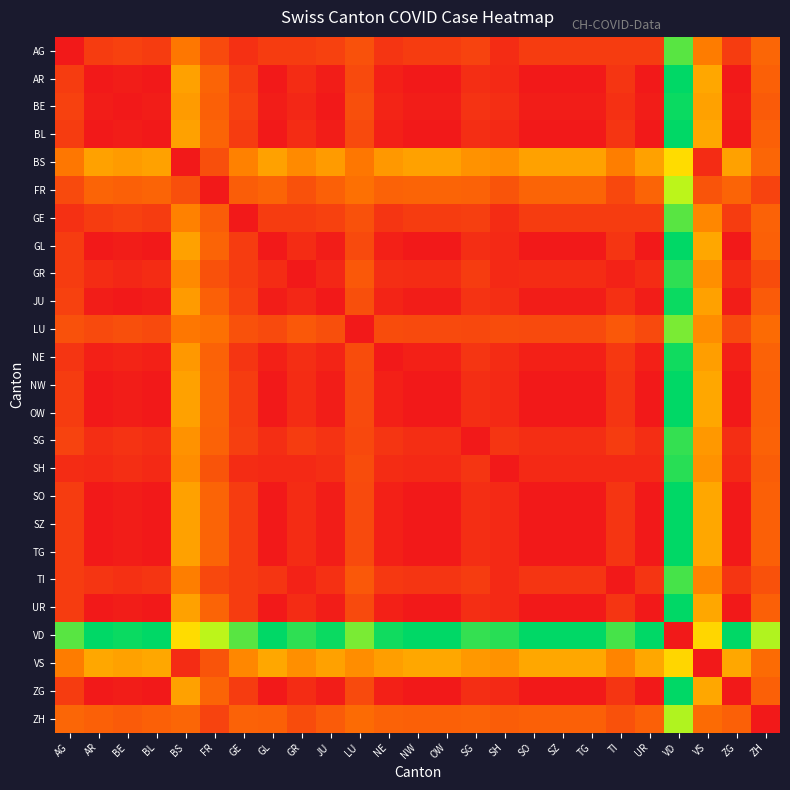

Reading right to left, transcribe all the data shown in this chart.

AG: ZH=25.4	ZG=11.5	VS=32.3	VD=88.5	UR=11.5	TI=11.5	TG=11.5	SZ=11.5	SO=11.5	SH=6.2	SG=13.8	OW=11.5	NW=11.5	NE=9.2	LU=18.5	JU=13.1	GR=11.5	GL=11.5	GE=7.7	FR=16.2	BS=30.8	BL=11.5	BE=13.1	AR=11.5	AG=0.0
AR: ZH=23.1	ZG=0.0	VS=43.8	VD=100.0	UR=0.0	TI=9.2	TG=0.0	SZ=0.0	SO=0.0	SH=5.4	SG=6.9	OW=0.0	NW=0.0	NE=2.3	LU=16.2	JU=1.5	GR=6.2	GL=0.0	GE=11.5	FR=24.6	BS=42.3	BL=0.0	BE=1.5	AR=0.0	AG=11.5
BE: ZH=21.5	ZG=1.5	VS=42.3	VD=98.5	UR=1.5	TI=7.7	TG=1.5	SZ=1.5	SO=1.5	SH=6.9	SG=8.5	OW=1.5	NW=1.5	NE=3.8	LU=17.7	JU=0.0	GR=4.6	GL=1.5	GE=13.1	FR=23.1	BS=40.8	BL=1.5	BE=0.0	AR=1.5	AG=13.1
BL: ZH=23.1	ZG=0.0	VS=43.8	VD=100.0	UR=0.0	TI=9.2	TG=0.0	SZ=0.0	SO=0.0	SH=5.4	SG=6.9	OW=0.0	NW=0.0	NE=2.3	LU=16.2	JU=1.5	GR=6.2	GL=0.0	GE=11.5	FR=24.6	BS=42.3	BL=0.0	BE=1.5	AR=0.0	AG=11.5
BS: ZH=25.4	ZG=42.3	VS=6.2	VD=57.7	UR=42.3	TI=33.1	TG=42.3	SZ=42.3	SO=42.3	SH=36.9	SG=38.5	OW=42.3	NW=42.3	NE=40.0	LU=30.8	JU=40.8	GR=36.2	GL=42.3	GE=33.8	FR=17.7	BS=0.0	BL=42.3	BE=40.8	AR=42.3	AG=30.8
FR: ZH=13.8	ZG=24.6	VS=19.2	VD=75.4	UR=24.6	TI=15.4	TG=24.6	SZ=24.6	SO=24.6	SH=19.2	SG=23.8	OW=24.6	NW=24.6	NE=23.8	LU=28.5	JU=23.1	GR=18.5	GL=24.6	GE=22.3	FR=0.0	BS=17.7	BL=24.6	BE=23.1	AR=24.6	AG=16.2
GE: ZH=23.8	ZG=11.5	VS=35.4	VD=88.5	UR=11.5	TI=11.5	TG=11.5	SZ=11.5	SO=11.5	SH=6.2	SG=12.3	OW=11.5	NW=11.5	NE=9.2	LU=18.5	JU=13.1	GR=11.5	GL=11.5	GE=0.0	FR=22.3	BS=33.8	BL=11.5	BE=13.1	AR=11.5	AG=7.7
GL: ZH=23.1	ZG=0.0	VS=43.8	VD=100.0	UR=0.0	TI=9.2	TG=0.0	SZ=0.0	SO=0.0	SH=5.4	SG=6.9	OW=0.0	NW=0.0	NE=2.3	LU=16.2	JU=1.5	GR=6.2	GL=0.0	GE=11.5	FR=24.6	BS=42.3	BL=0.0	BE=1.5	AR=0.0	AG=11.5
GR: ZH=16.9	ZG=6.2	VS=37.7	VD=93.8	UR=6.2	TI=3.1	TG=6.2	SZ=6.2	SO=6.2	SH=5.4	SG=11.5	OW=6.2	NW=6.2	NE=6.9	LU=20.8	JU=4.6	GR=0.0	GL=6.2	GE=11.5	FR=18.5	BS=36.2	BL=6.2	BE=4.6	AR=6.2	AG=11.5
JU: ZH=21.5	ZG=1.5	VS=42.3	VD=98.5	UR=1.5	TI=7.7	TG=1.5	SZ=1.5	SO=1.5	SH=6.9	SG=8.5	OW=1.5	NW=1.5	NE=3.8	LU=17.7	JU=0.0	GR=4.6	GL=1.5	GE=13.1	FR=23.1	BS=40.8	BL=1.5	BE=0.0	AR=1.5	AG=13.1
LU: ZH=26.9	ZG=16.2	VS=36.9	VD=83.8	UR=16.2	TI=20.8	TG=16.2	SZ=16.2	SO=16.2	SH=16.9	SG=15.4	OW=16.2	NW=16.2	NE=16.9	LU=0.0	JU=17.7	GR=20.8	GL=16.2	GE=18.5	FR=28.5	BS=30.8	BL=16.2	BE=17.7	AR=16.2	AG=18.5
NE: ZH=23.8	ZG=2.3	VS=41.5	VD=97.7	UR=2.3	TI=10.0	TG=2.3	SZ=2.3	SO=2.3	SH=6.2	SG=9.2	OW=2.3	NW=2.3	NE=0.0	LU=16.9	JU=3.8	GR=6.9	GL=2.3	GE=9.2	FR=23.8	BS=40.0	BL=2.3	BE=3.8	AR=2.3	AG=9.2
NW: ZH=23.1	ZG=0.0	VS=43.8	VD=100.0	UR=0.0	TI=9.2	TG=0.0	SZ=0.0	SO=0.0	SH=5.4	SG=6.9	OW=0.0	NW=0.0	NE=2.3	LU=16.2	JU=1.5	GR=6.2	GL=0.0	GE=11.5	FR=24.6	BS=42.3	BL=0.0	BE=1.5	AR=0.0	AG=11.5
OW: ZH=23.1	ZG=0.0	VS=43.8	VD=100.0	UR=0.0	TI=9.2	TG=0.0	SZ=0.0	SO=0.0	SH=5.4	SG=6.9	OW=0.0	NW=0.0	NE=2.3	LU=16.2	JU=1.5	GR=6.2	GL=0.0	GE=11.5	FR=24.6	BS=42.3	BL=0.0	BE=1.5	AR=0.0	AG=11.5
SG: ZH=23.8	ZG=6.9	VS=40.0	VD=93.1	UR=6.9	TI=11.5	TG=6.9	SZ=6.9	SO=6.9	SH=9.2	SG=0.0	OW=6.9	NW=6.9	NE=9.2	LU=15.4	JU=8.5	GR=11.5	GL=6.9	GE=12.3	FR=23.8	BS=38.5	BL=6.9	BE=8.5	AR=6.9	AG=13.8
SH: ZH=22.3	ZG=5.4	VS=38.5	VD=94.6	UR=5.4	TI=5.4	TG=5.4	SZ=5.4	SO=5.4	SH=0.0	SG=9.2	OW=5.4	NW=5.4	NE=6.2	LU=16.9	JU=6.9	GR=5.4	GL=5.4	GE=6.2	FR=19.2	BS=36.9	BL=5.4	BE=6.9	AR=5.4	AG=6.2
SO: ZH=23.1	ZG=0.0	VS=43.8	VD=100.0	UR=0.0	TI=9.2	TG=0.0	SZ=0.0	SO=0.0	SH=5.4	SG=6.9	OW=0.0	NW=0.0	NE=2.3	LU=16.2	JU=1.5	GR=6.2	GL=0.0	GE=11.5	FR=24.6	BS=42.3	BL=0.0	BE=1.5	AR=0.0	AG=11.5
SZ: ZH=23.1	ZG=0.0	VS=43.8	VD=100.0	UR=0.0	TI=9.2	TG=0.0	SZ=0.0	SO=0.0	SH=5.4	SG=6.9	OW=0.0	NW=0.0	NE=2.3	LU=16.2	JU=1.5	GR=6.2	GL=0.0	GE=11.5	FR=24.6	BS=42.3	BL=0.0	BE=1.5	AR=0.0	AG=11.5
TG: ZH=23.1	ZG=0.0	VS=43.8	VD=100.0	UR=0.0	TI=9.2	TG=0.0	SZ=0.0	SO=0.0	SH=5.4	SG=6.9	OW=0.0	NW=0.0	NE=2.3	LU=16.2	JU=1.5	GR=6.2	GL=0.0	GE=11.5	FR=24.6	BS=42.3	BL=0.0	BE=1.5	AR=0.0	AG=11.5
TI: ZH=18.5	ZG=9.2	VS=34.6	VD=90.8	UR=9.2	TI=0.0	TG=9.2	SZ=9.2	SO=9.2	SH=5.4	SG=11.5	OW=9.2	NW=9.2	NE=10.0	LU=20.8	JU=7.7	GR=3.1	GL=9.2	GE=11.5	FR=15.4	BS=33.1	BL=9.2	BE=7.7	AR=9.2	AG=11.5
UR: ZH=23.1	ZG=0.0	VS=43.8	VD=100.0	UR=0.0	TI=9.2	TG=0.0	SZ=0.0	SO=0.0	SH=5.4	SG=6.9	OW=0.0	NW=0.0	NE=2.3	LU=16.2	JU=1.5	GR=6.2	GL=0.0	GE=11.5	FR=24.6	BS=42.3	BL=0.0	BE=1.5	AR=0.0	AG=11.5
VD: ZH=76.9	ZG=100.0	VS=56.2	VD=0.0	UR=100.0	TI=90.8	TG=100.0	SZ=100.0	SO=100.0	SH=94.6	SG=93.1	OW=100.0	NW=100.0	NE=97.7	LU=83.8	JU=98.5	GR=93.8	GL=100.0	GE=88.5	FR=75.4	BS=57.7	BL=100.0	BE=98.5	AR=100.0	AG=88.5
VS: ZH=26.9	ZG=43.8	VS=0.0	VD=56.2	UR=43.8	TI=34.6	TG=43.8	SZ=43.8	SO=43.8	SH=38.5	SG=40.0	OW=43.8	NW=43.8	NE=41.5	LU=36.9	JU=42.3	GR=37.7	GL=43.8	GE=35.4	FR=19.2	BS=6.2	BL=43.8	BE=42.3	AR=43.8	AG=32.3
ZG: ZH=23.1	ZG=0.0	VS=43.8	VD=100.0	UR=0.0	TI=9.2	TG=0.0	SZ=0.0	SO=0.0	SH=5.4	SG=6.9	OW=0.0	NW=0.0	NE=2.3	LU=16.2	JU=1.5	GR=6.2	GL=0.0	GE=11.5	FR=24.6	BS=42.3	BL=0.0	BE=1.5	AR=0.0	AG=11.5
ZH: ZH=0.0	ZG=23.1	VS=26.9	VD=76.9	UR=23.1	TI=18.5	TG=23.1	SZ=23.1	SO=23.1	SH=22.3	SG=23.8	OW=23.1	NW=23.1	NE=23.8	LU=26.9	JU=21.5	GR=16.9	GL=23.1	GE=23.8	FR=13.8	BS=25.4	BL=23.1	BE=21.5	AR=23.1	AG=25.4